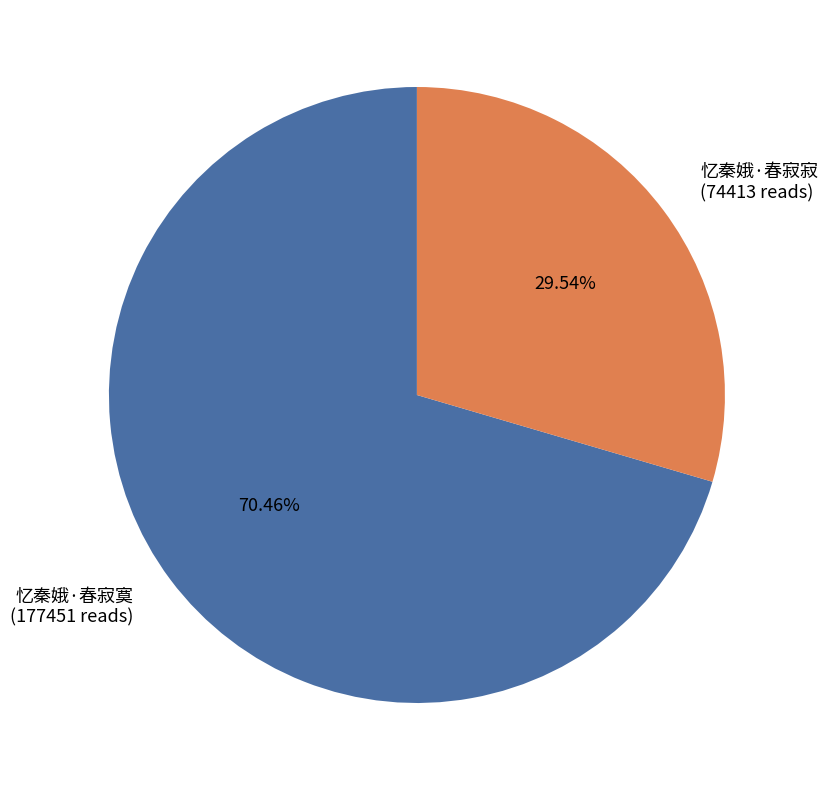

Which has a higher value, 忆秦娥·春寂寞 (177451 reads) or 忆秦娥·春寂寂 (74413 reads)?

忆秦娥·春寂寞 (177451 reads)